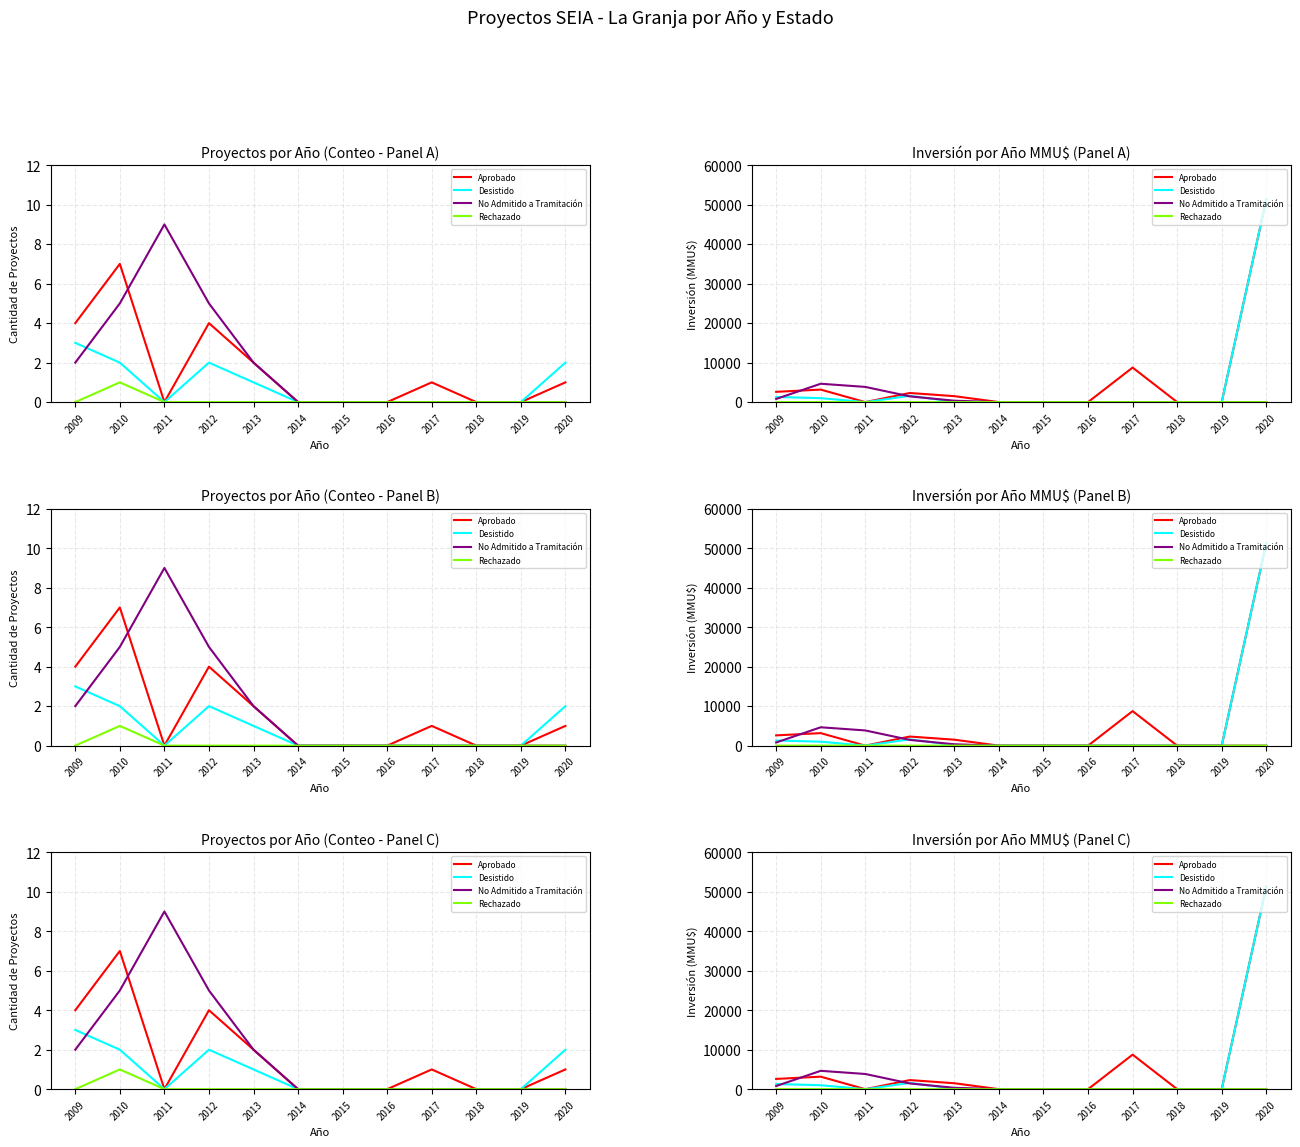

How many lines are shown in the chart?

4